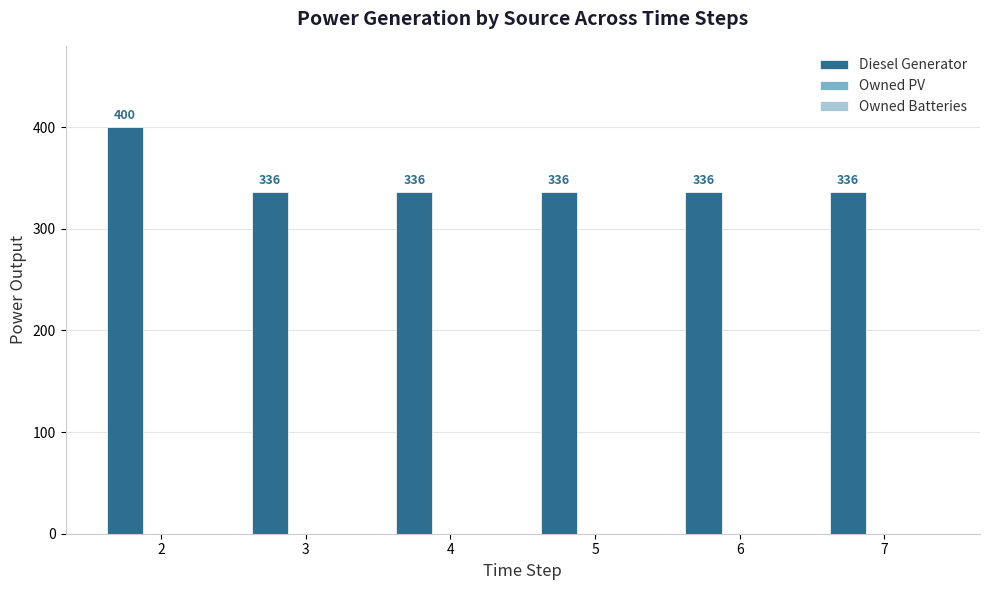

Reading left to right, extract all data points from this chart.

2=400	3=336	4=336	5=336	6=336	7=336